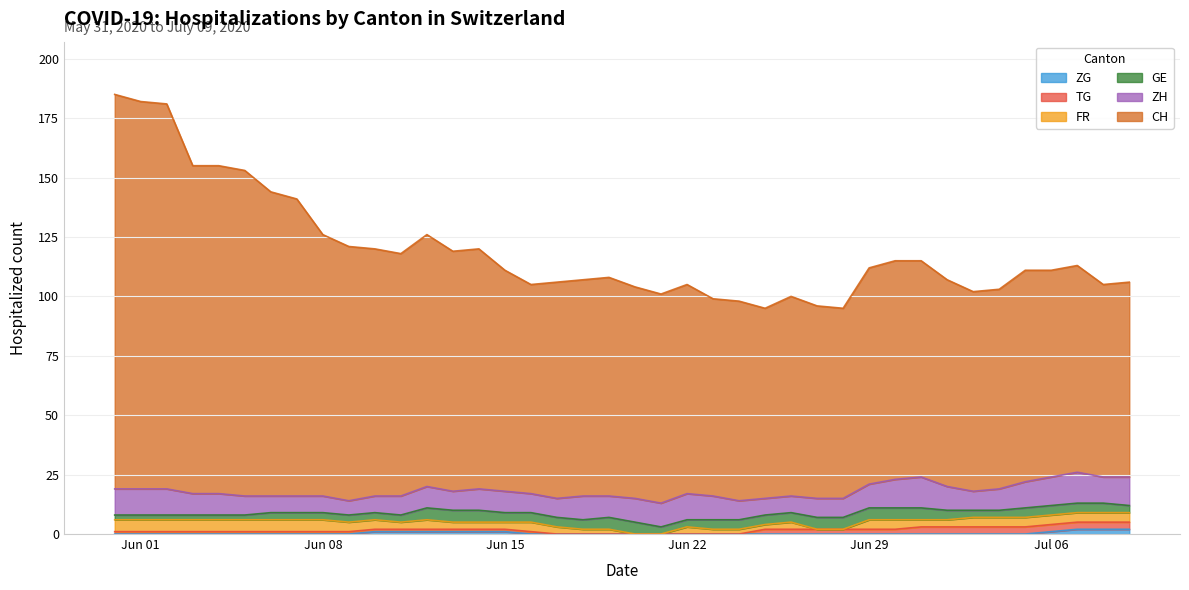

How many FR values are between 3 and 4?

22